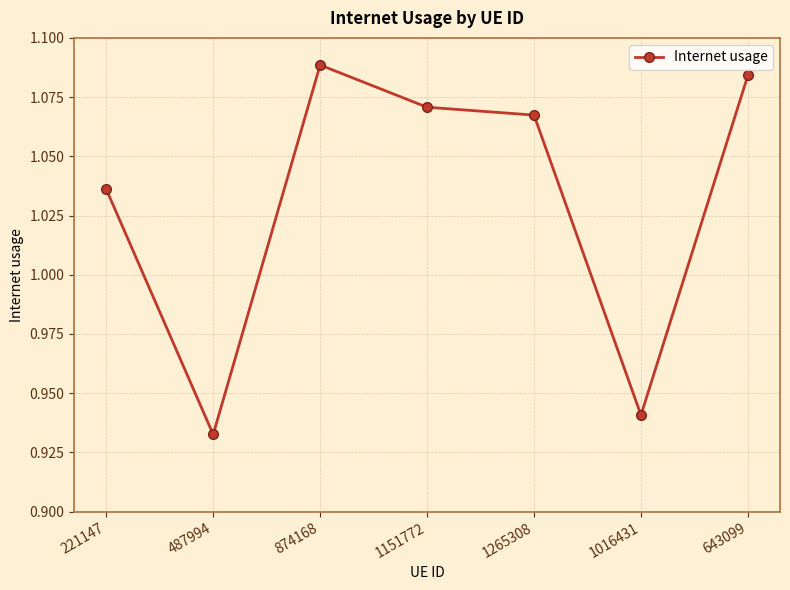

What is the label of the 1st point from the right?

643099